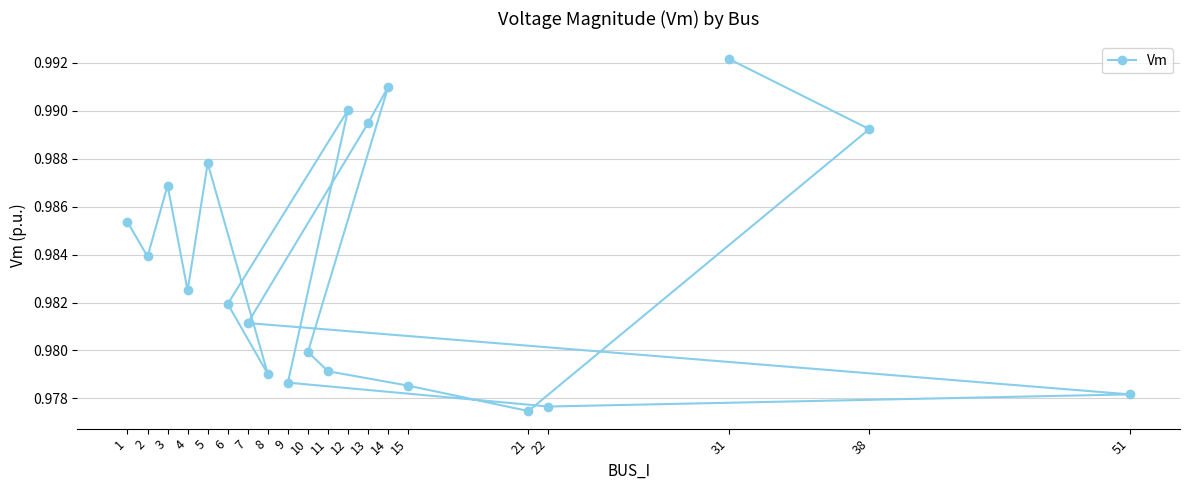

Rank the categories by value from lowest to highest.

21, 22, 51, 15, 9, 8, 11, 10, 7, 6, 4, 2, 1, 3, 5, 38, 13, 12, 14, 31